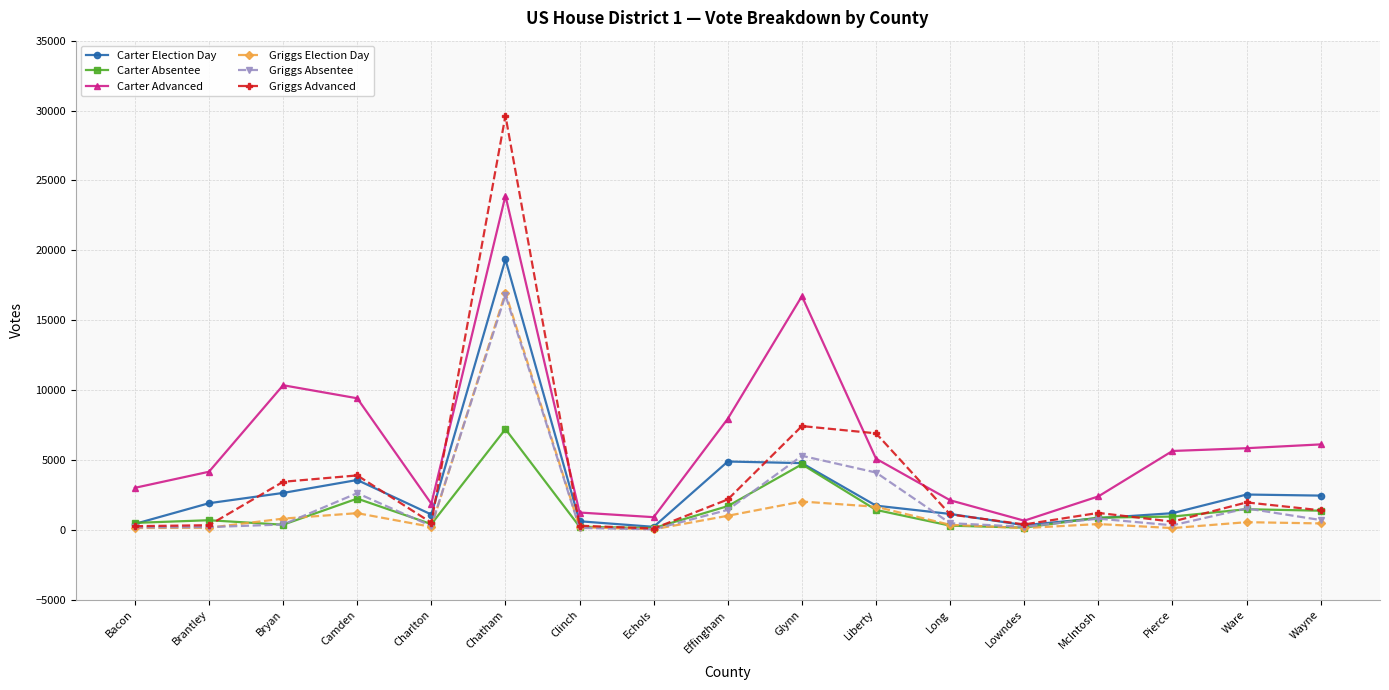

What value does the Griggs Election Day series have at Wayne, to the nearest 100?

500